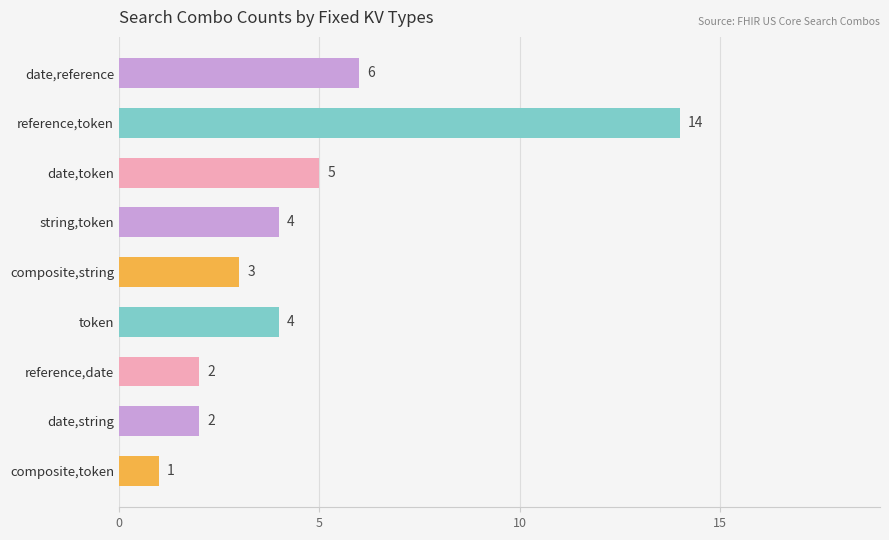

What is the minimum value shown in the chart?

1